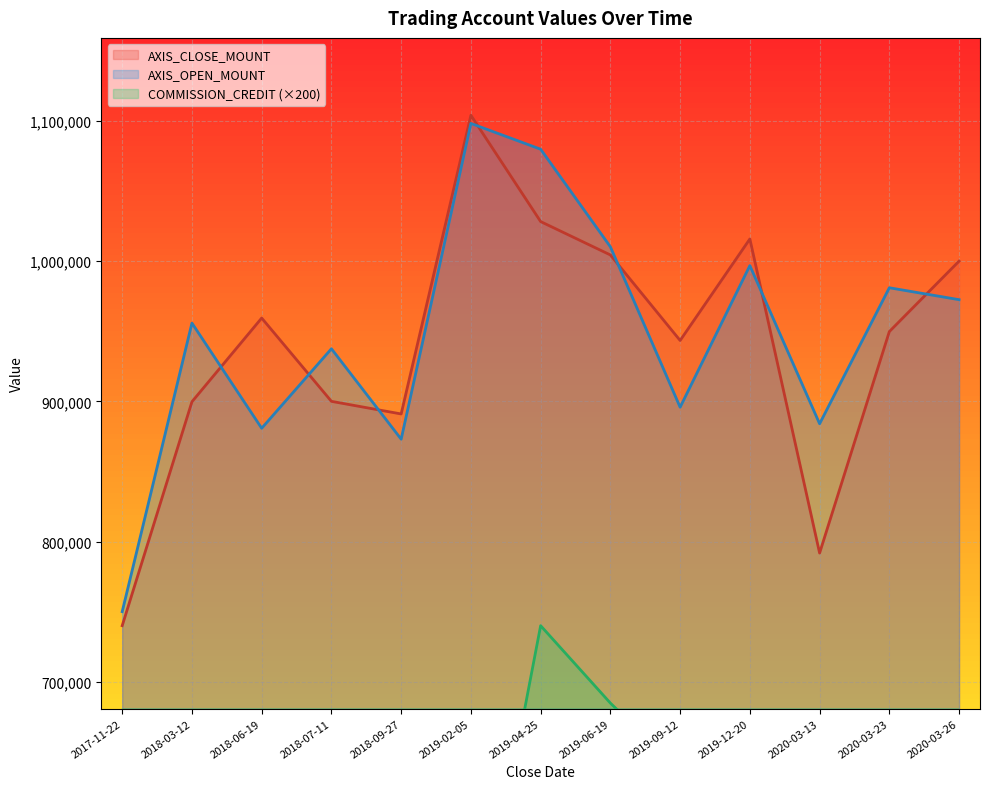

Where is the first local maximum for AXIS_CLOSE_MOUNT?

2018-06-19